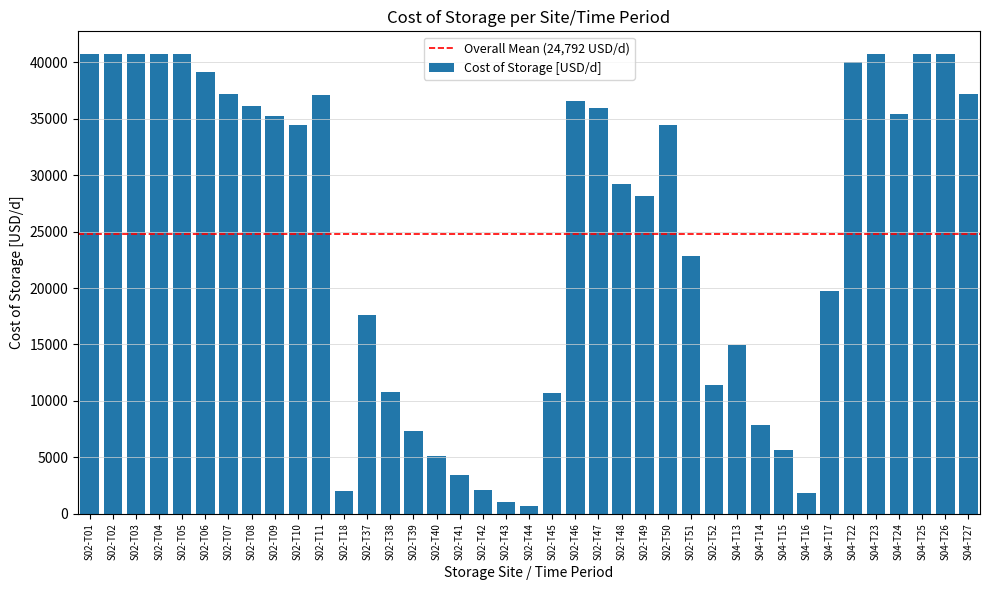

What is the average value?

24792.3